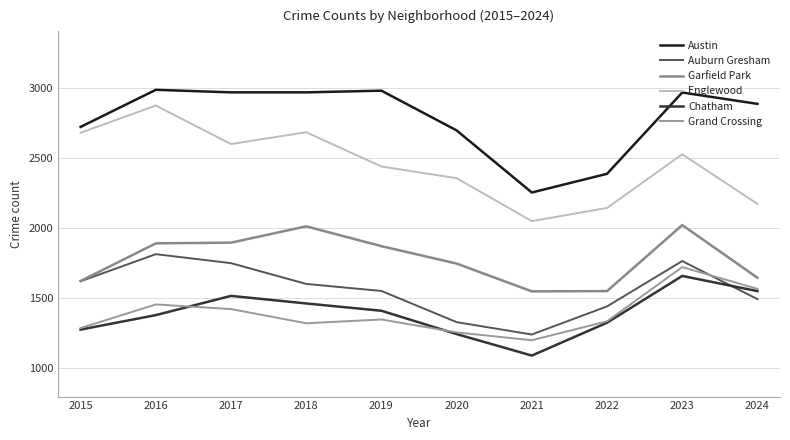

What is the average value of the Garfield Park series?

1781